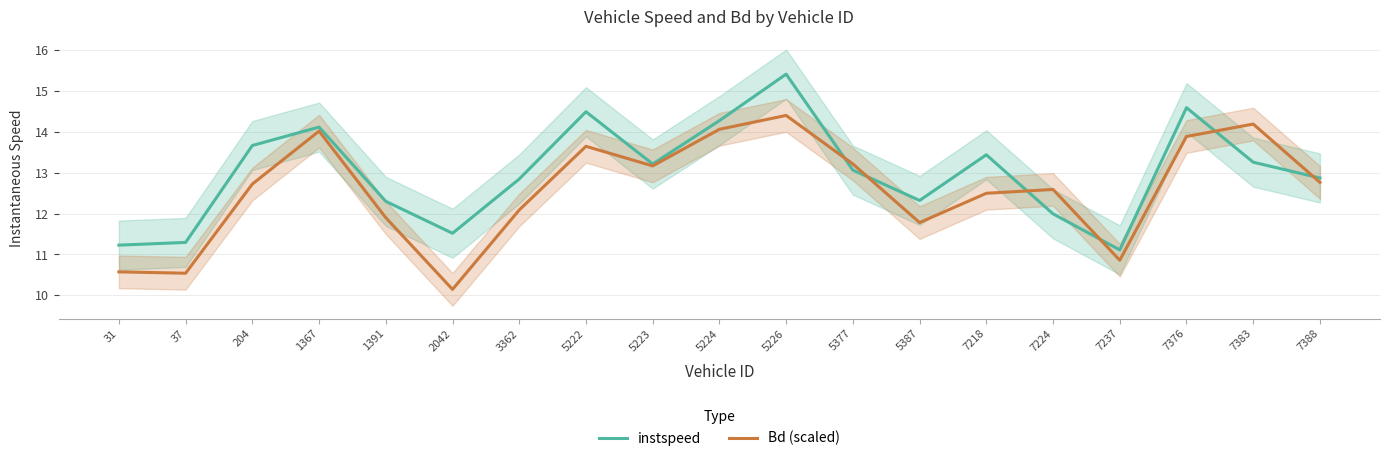

How many lines are shown in the chart?

2